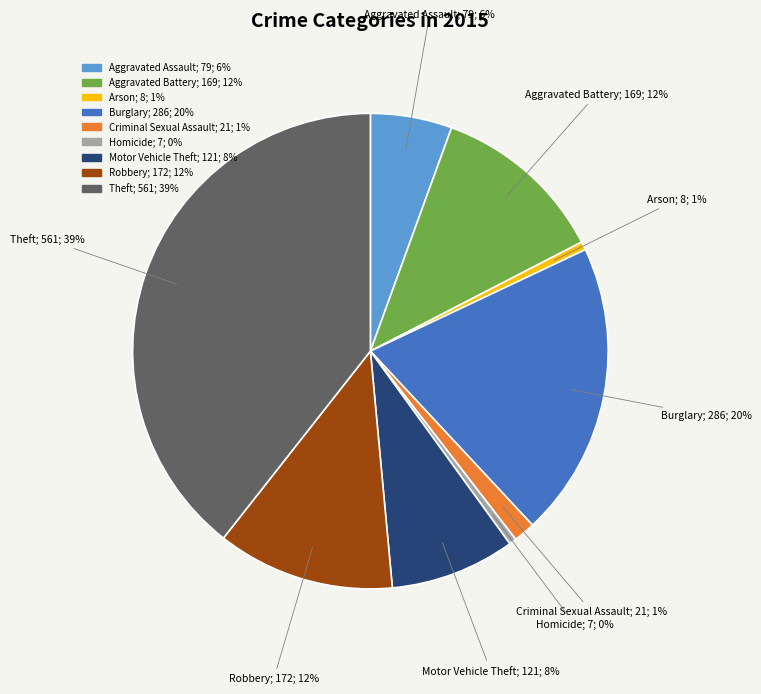

Is there a majority slice in this chart?

No